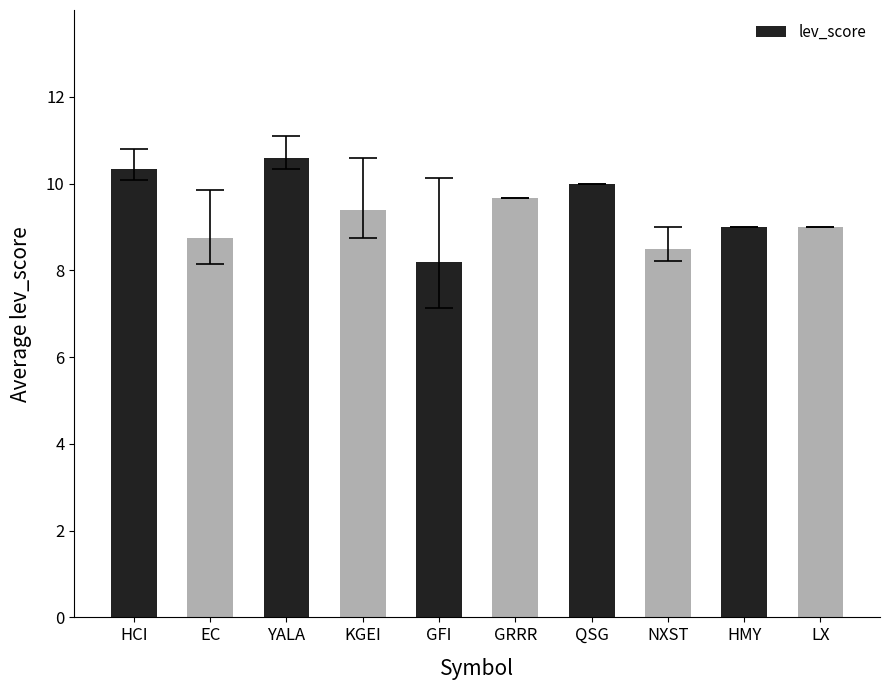

Which category has the lowest value across all series?

GFI